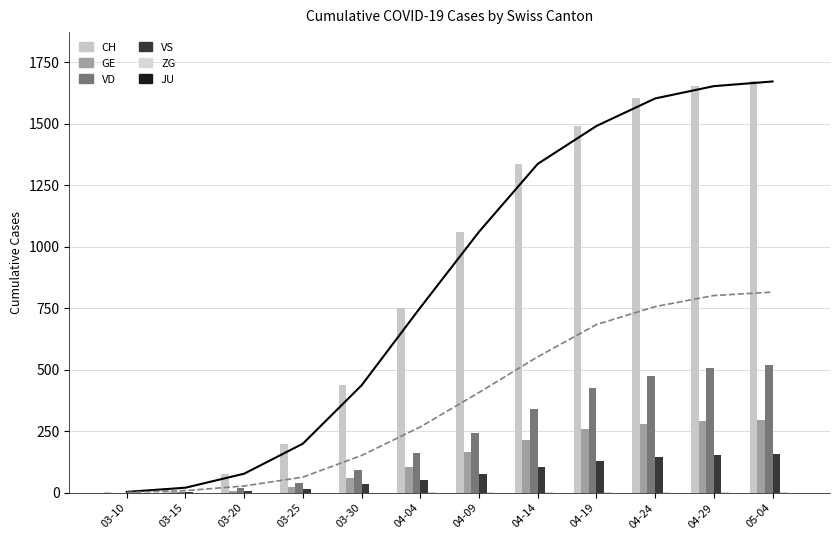

What is the label of the 6th bar from the left?

04-04